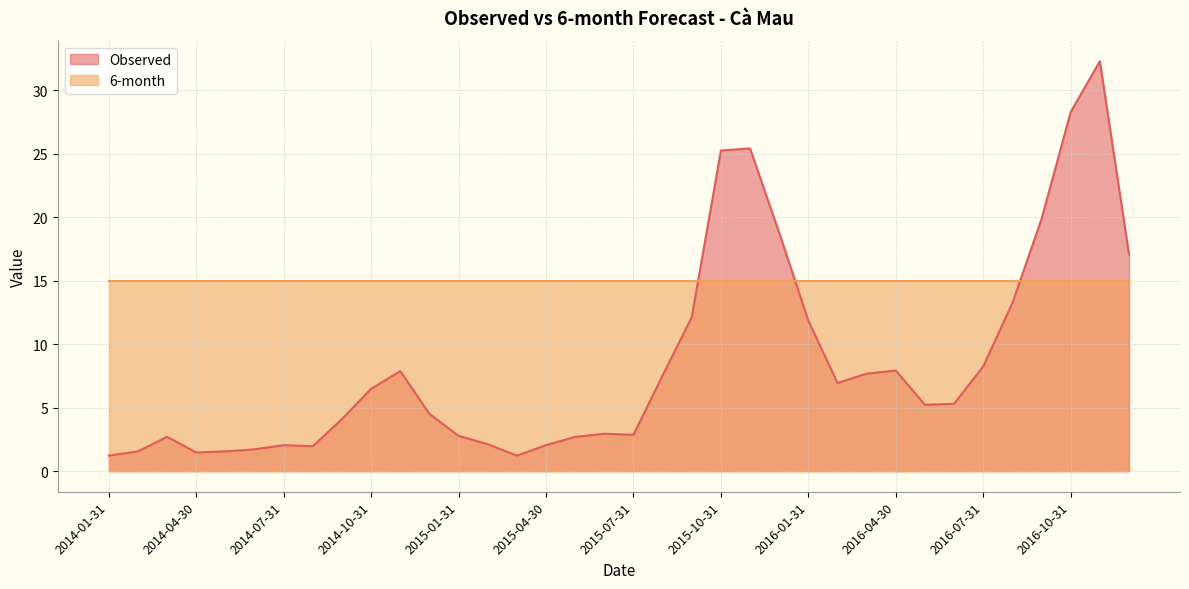

How many points are higher than both their immediate neighbors (excluding endpoints)?

7